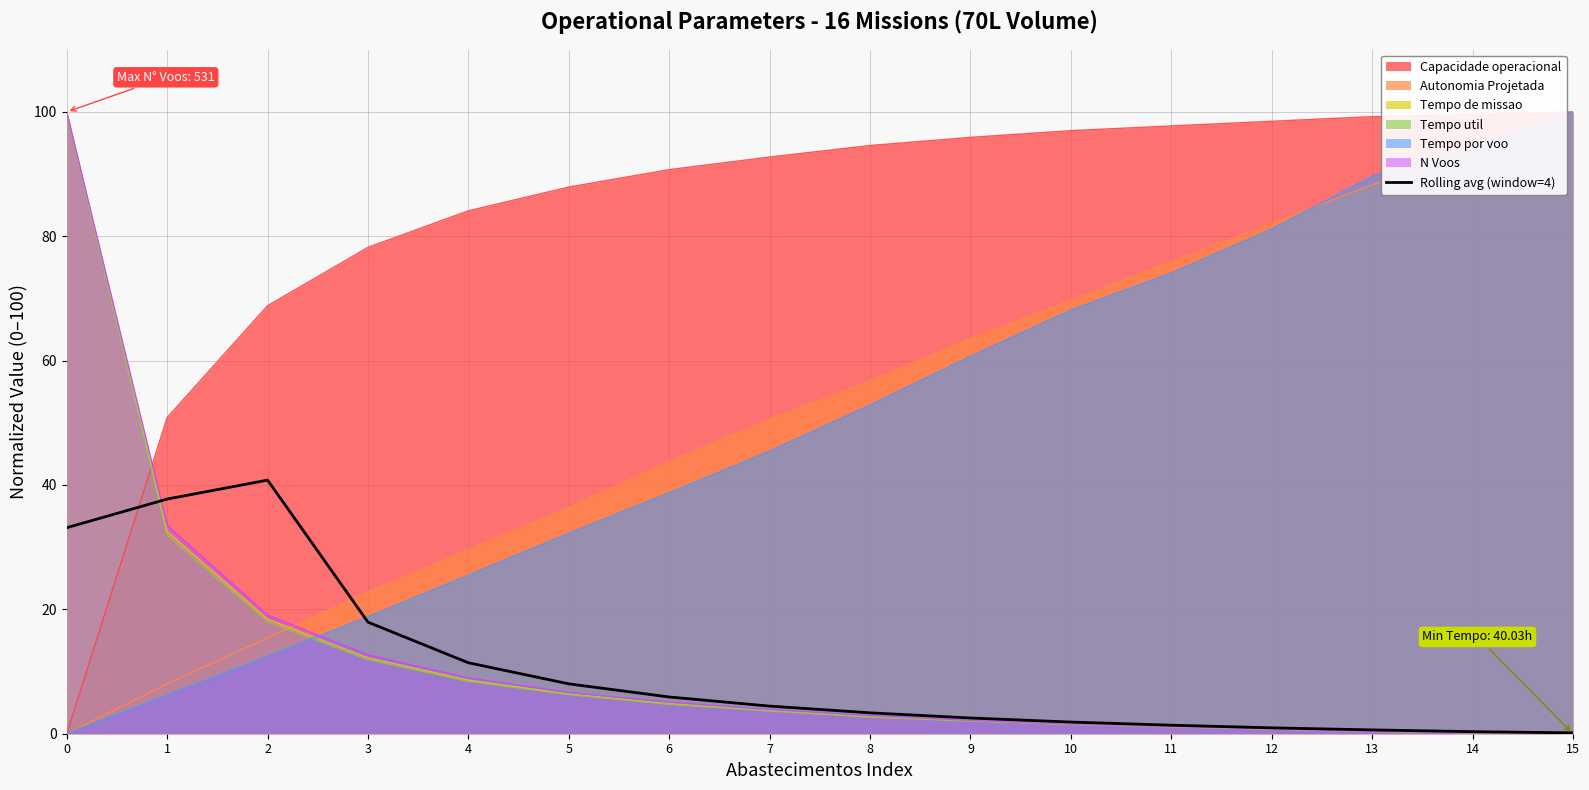

How many lines are shown in the chart?

7